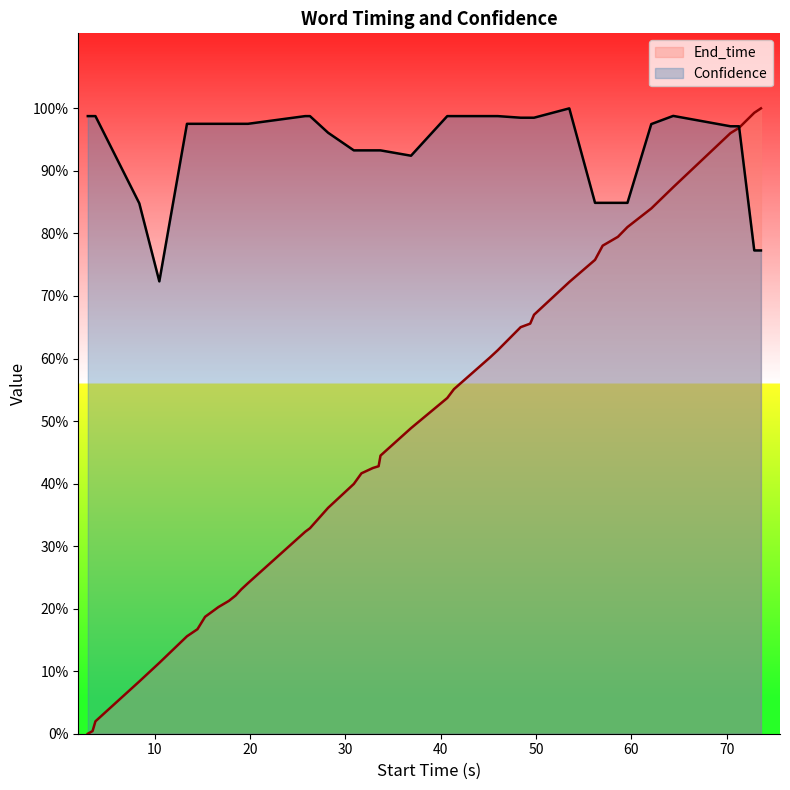

The Confidence series shows 1.3 at 36. True or false?

False